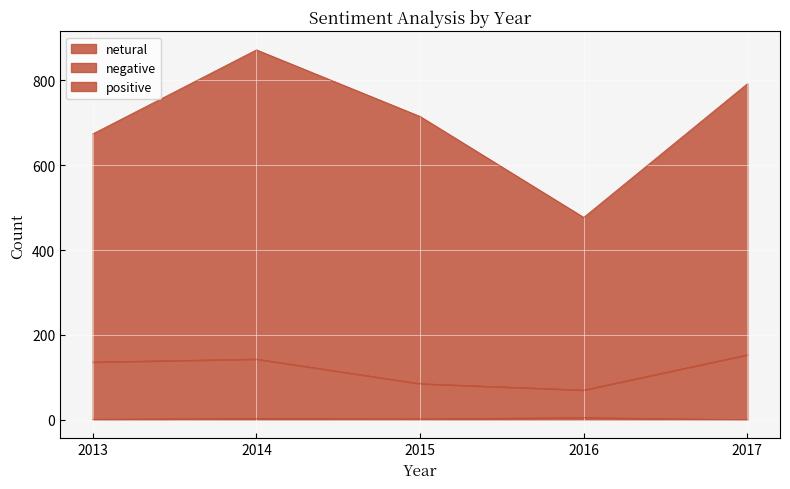

True or false: positive has a value of 1272 at 2015.

False